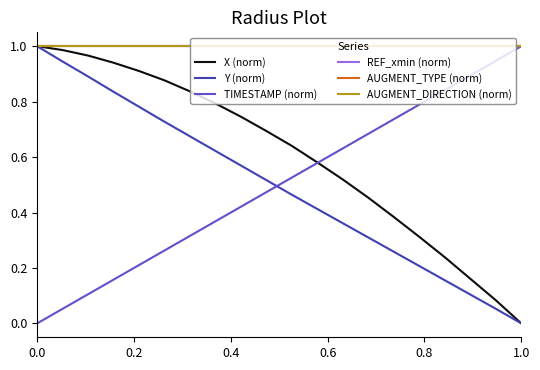

Does the chart have visible grid lines?

No